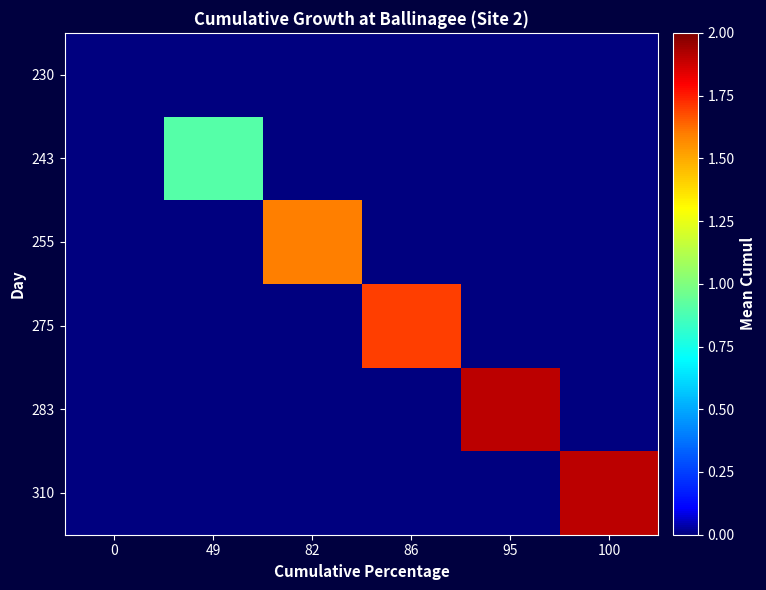

At how many categories does at least one series exceed 1?

4